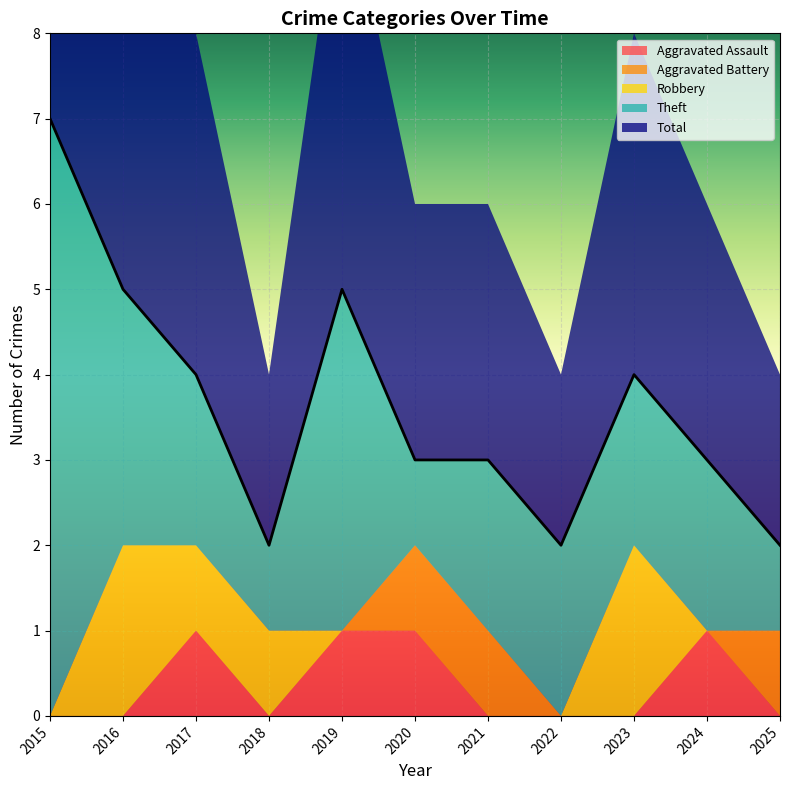

True or false: Aggravated Assault and Aggravated Battery cross at least once.

True